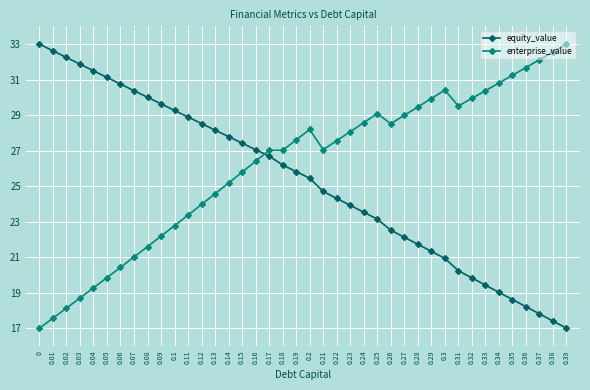

Does the chart display data point markers on the line(s)?

Yes